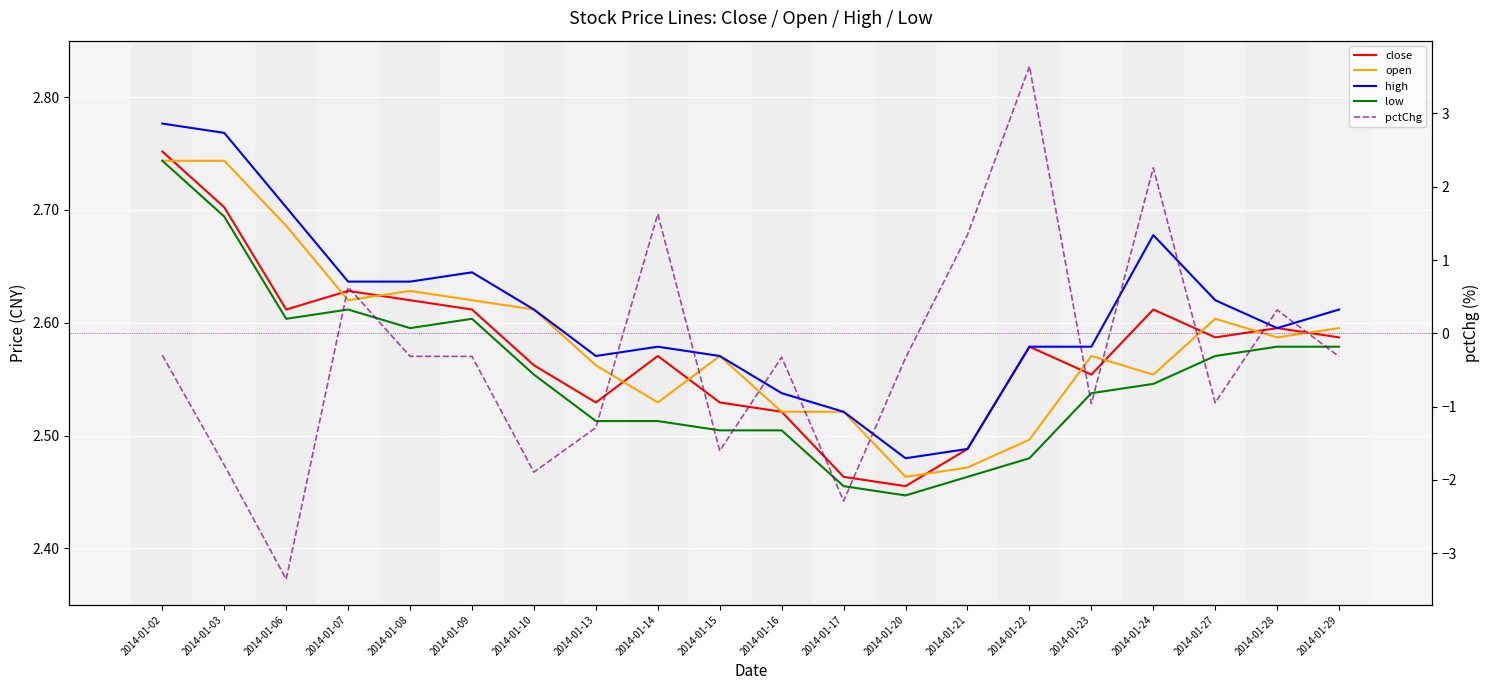

Which series has the largest total across all categories?

high